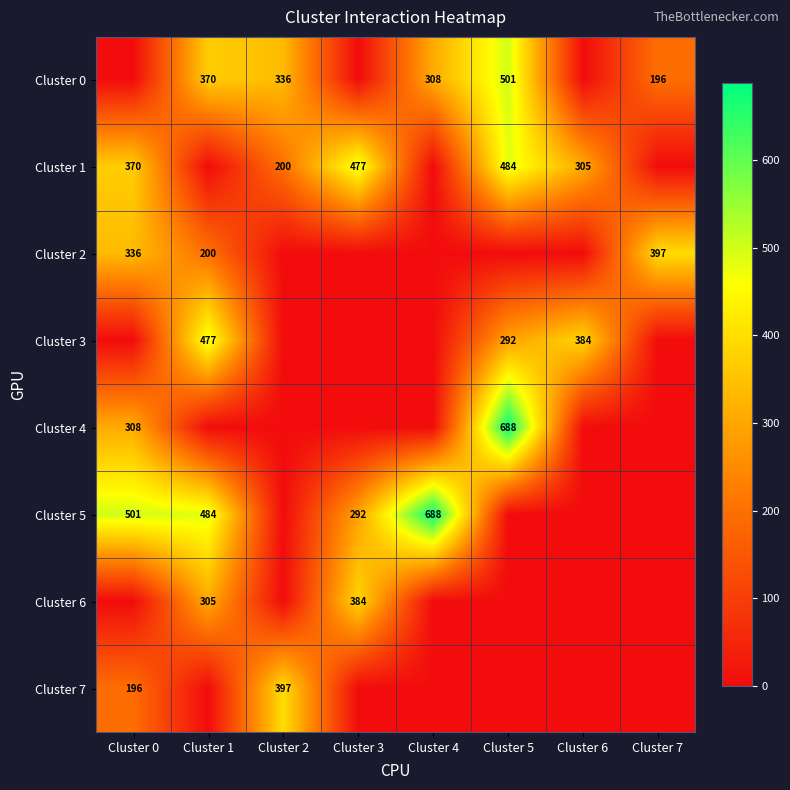

The Cluster 3 series shows 858 at Cluster 1. True or false?

False